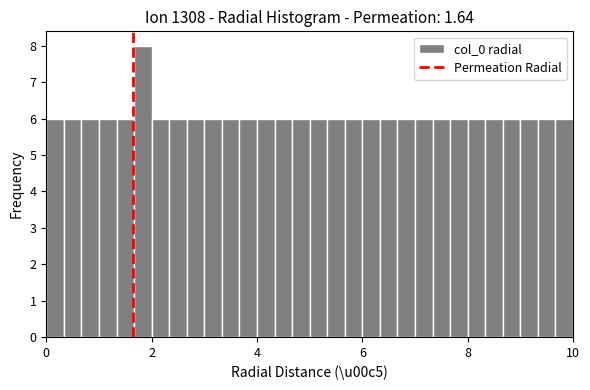

Read against the x-axis, roughly where is the centre of the tallest bar?

1.8